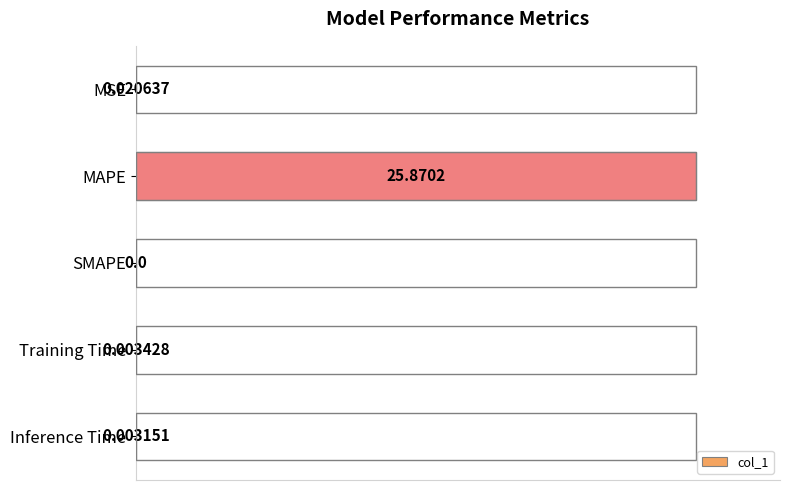

Where is the data nearest to the value 50?

MSE